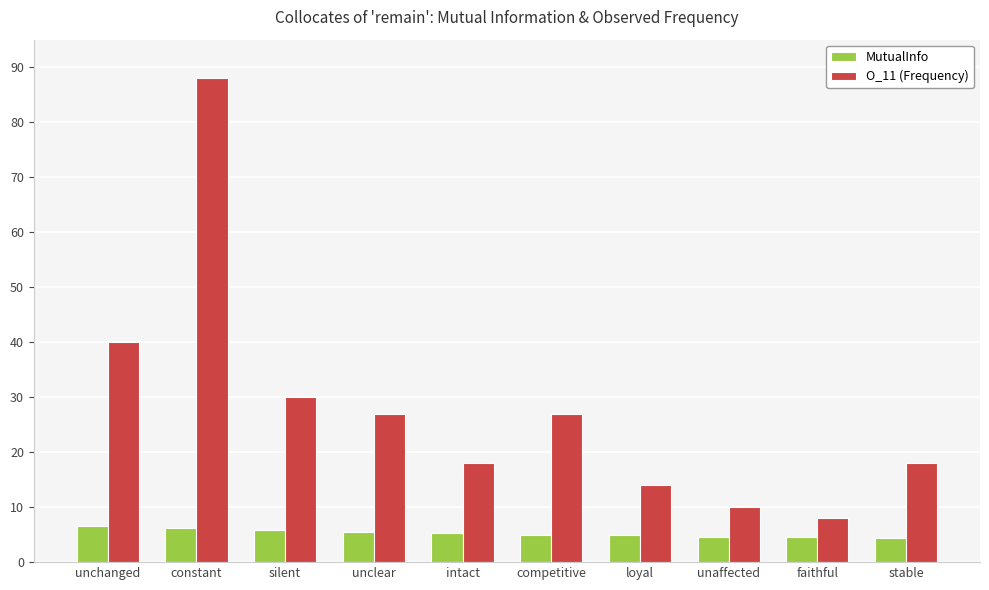

Which series has the widest spread of values?

O_11 (Frequency)